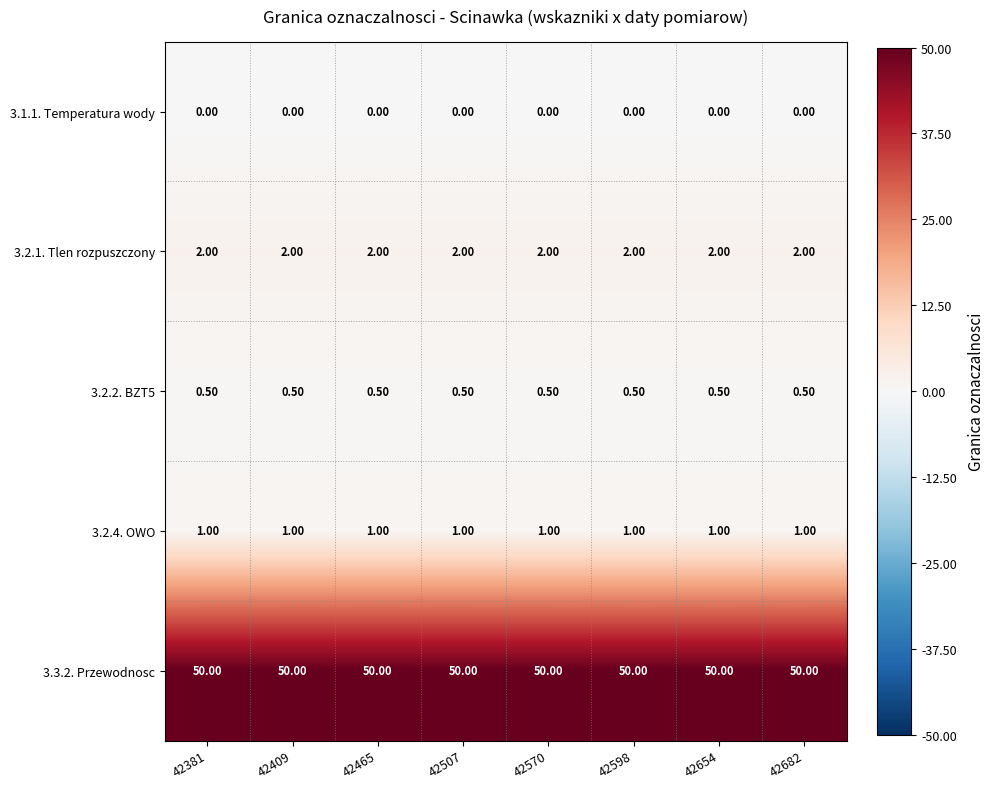

Rank the series by their maximum value, from lowest to highest.

3.1.1. Temperatura wody, 3.2.2. BZT5, 3.2.4. OWO, 3.2.1. Tlen rozpuszczony, 3.3.2. Przewodnosc